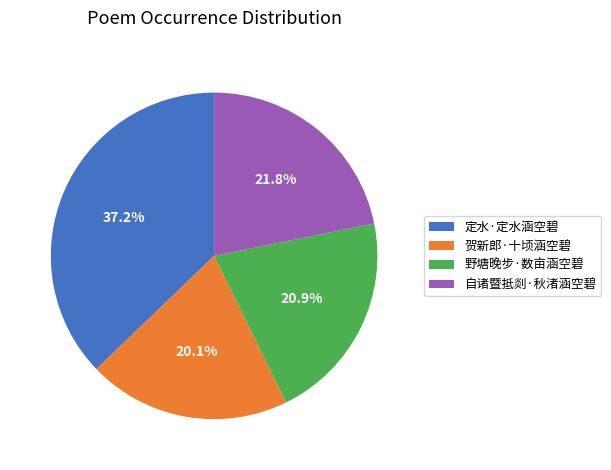

Rank the categories by value from lowest to highest.

贺新郎·十顷涵空碧, 野塘晚步·数亩涵空碧, 自诸暨抵剡·秋渚涵空碧, 定水·定水涵空碧